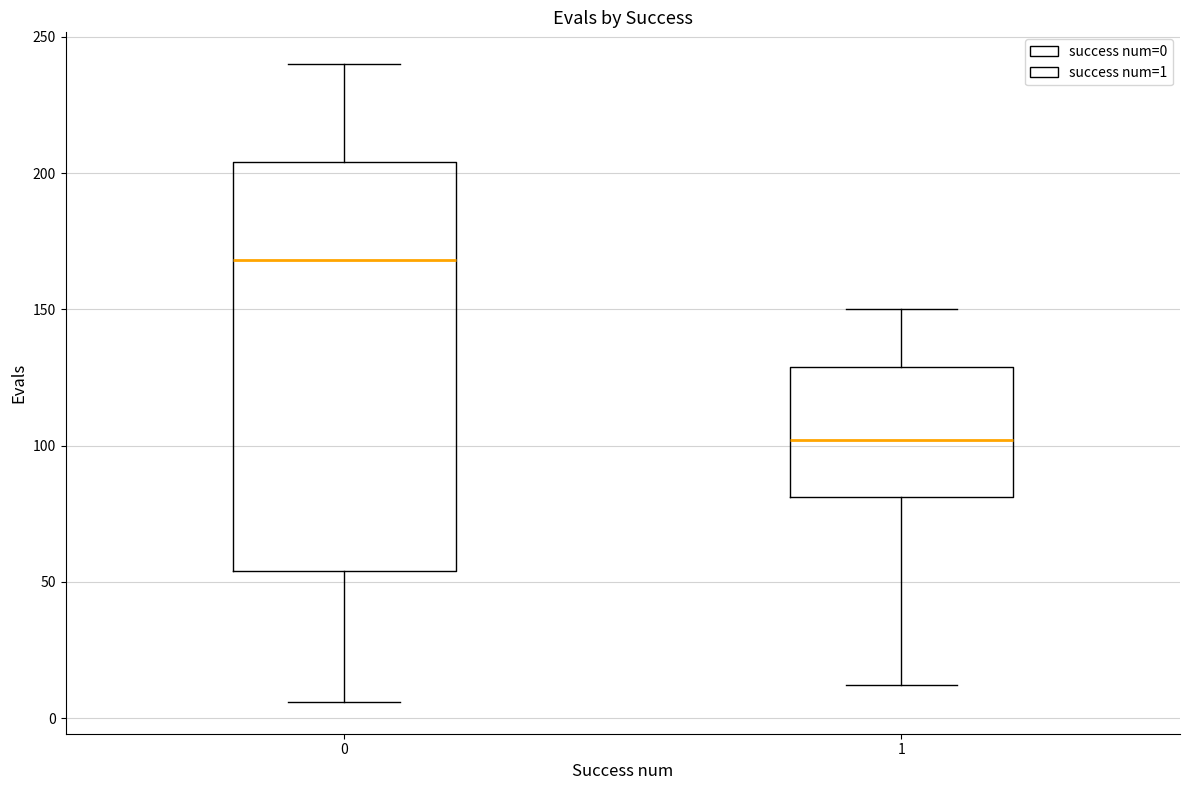

Reading left to right, read every box against the y-axis: the position of its median line, the range the box covers, and the ends of its whiskers. The values are not printed on the chart, so give them approximately, as read against the axis.

0: median 170, box 55 to 205, whiskers 5 to 240
1: median 100, box 80 to 130, whiskers 10 to 150